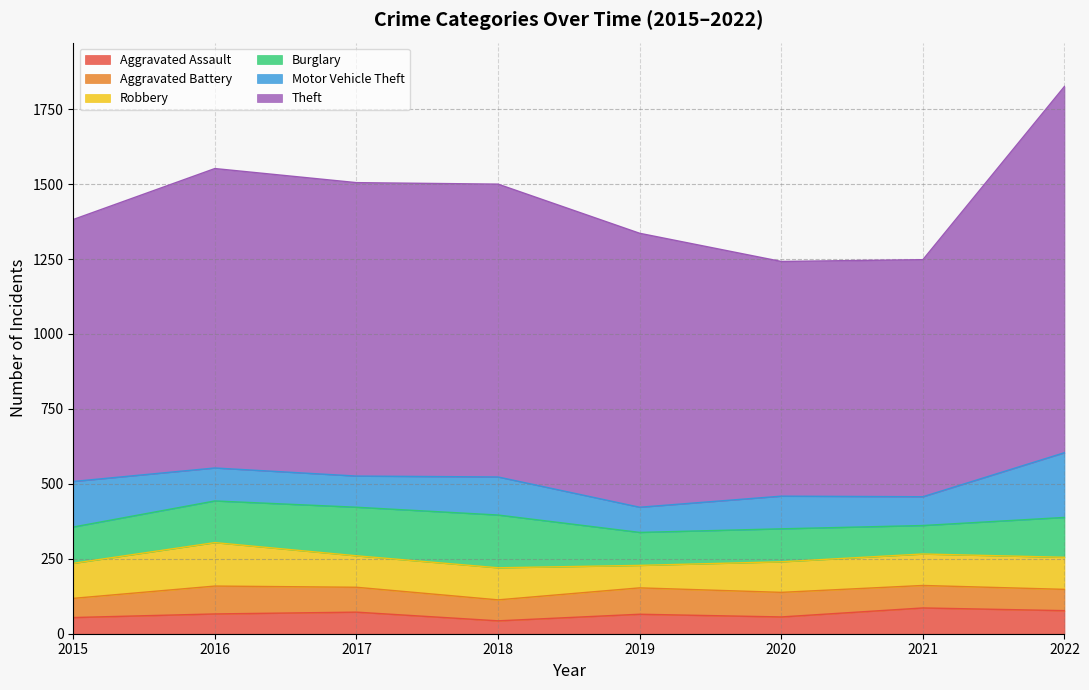

After their last crossing, which series has the higher values: Robbery or Motor Vehicle Theft?

Motor Vehicle Theft